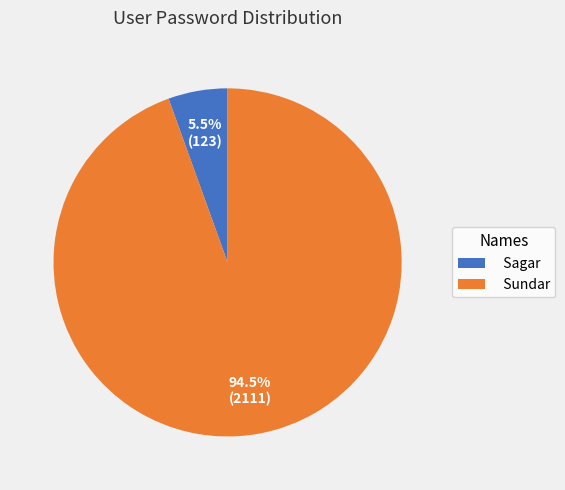

To the nearest percent, what is the average slice percentage?

50%